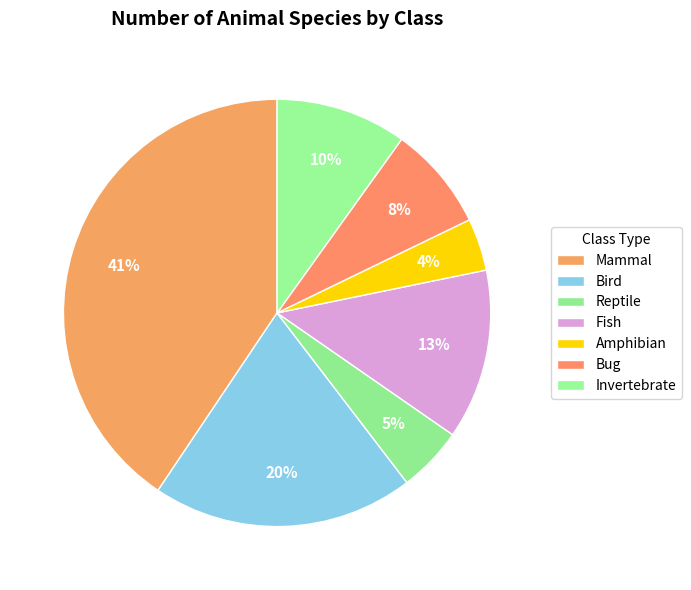

To the nearest percent, what is the difference between the largest and smallest slice percentages?

37%